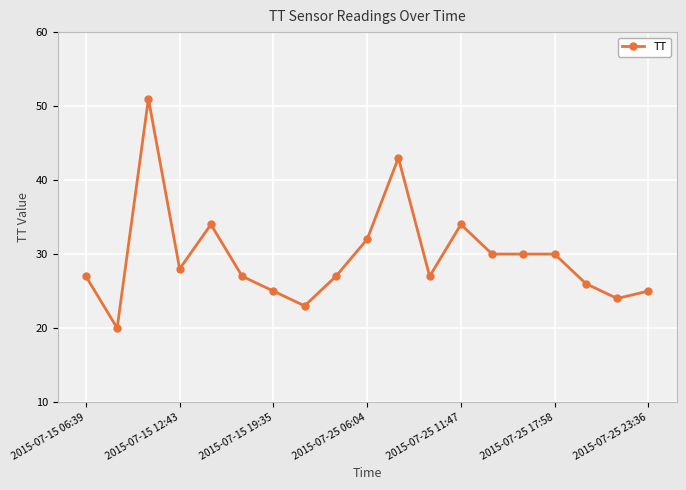

Reading left to right, what are all the values shown in this chart?

27	20	51	28	34	27	25	23	27	32	43	27	34	30	30	30	26	24	25